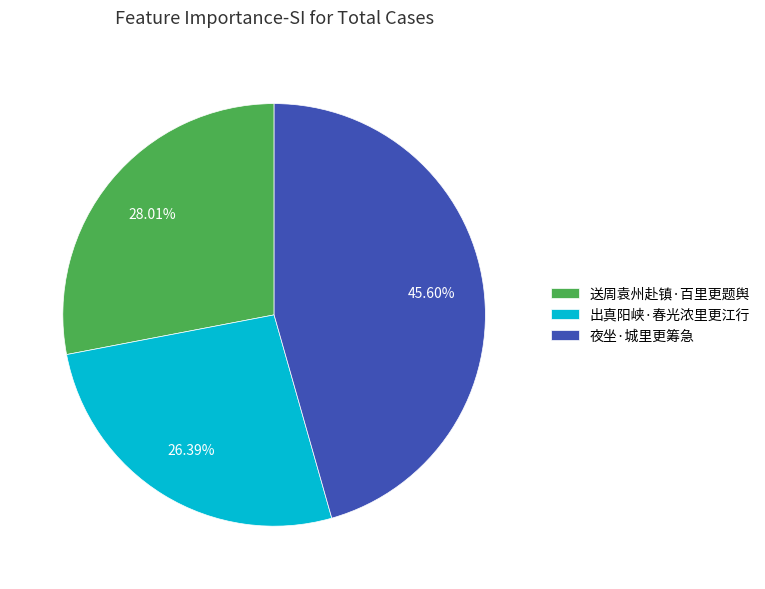

To the nearest percent, what portion does 送周袁州赴镇·百里更题舆 represent?

28%